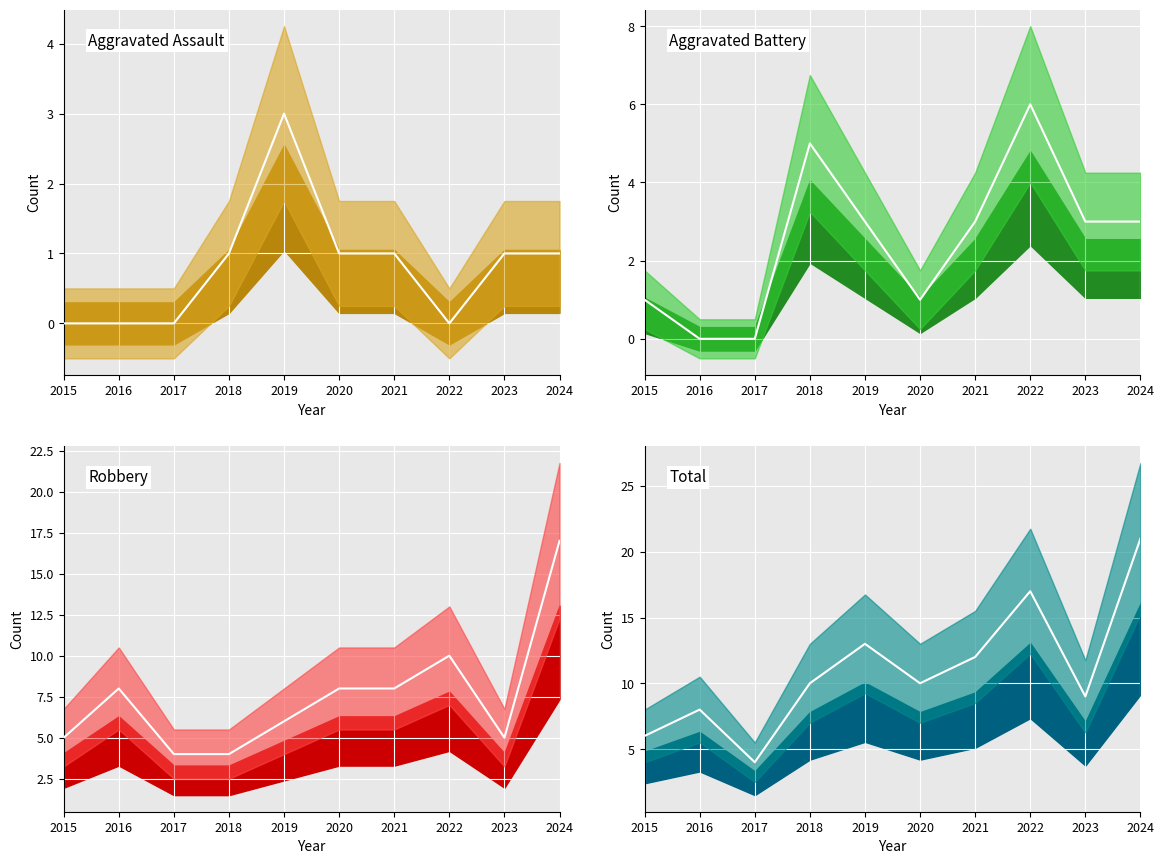

Which category has the lowest value in the Robbery series?

2017